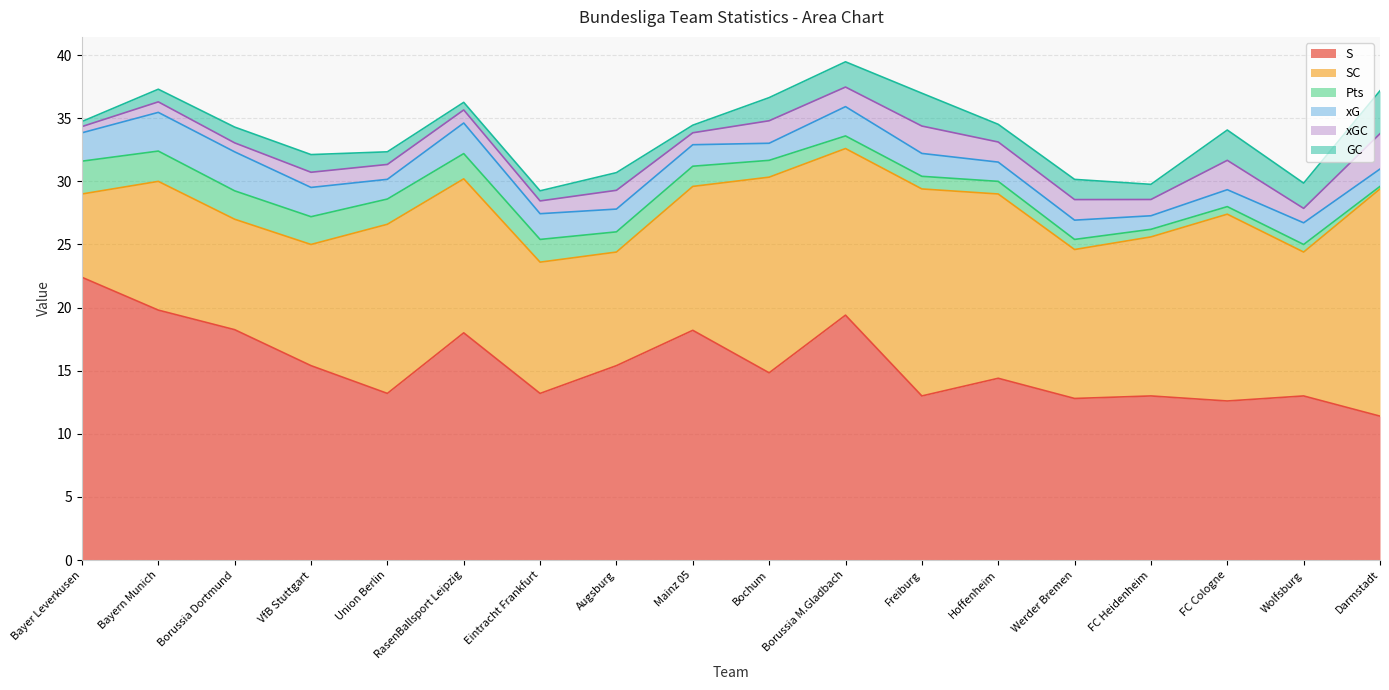

What is the label of the 4th point from the right?

FC Heidenheim